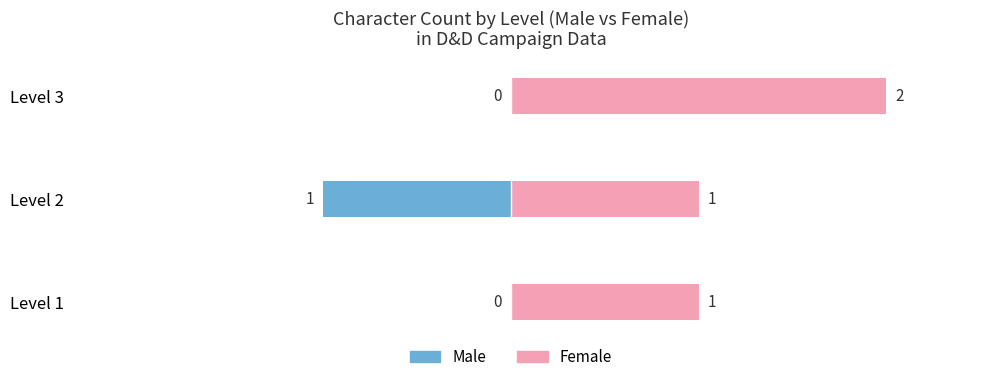

At which category is the sum across all series the highest?

Level 3